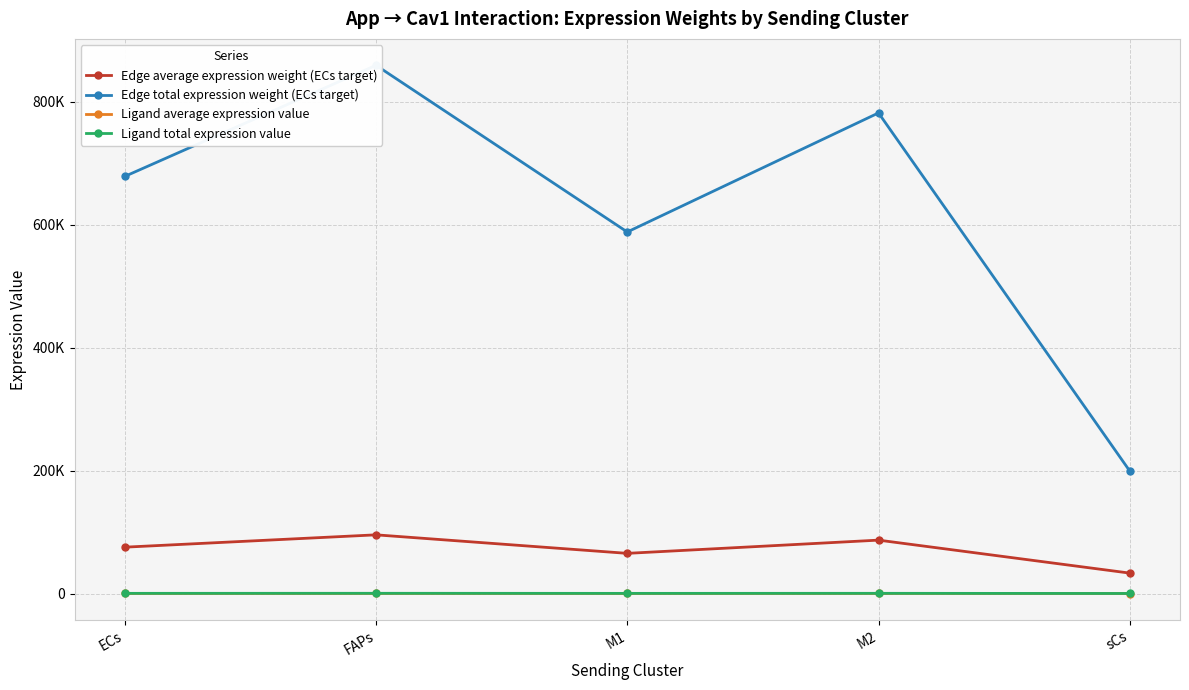

List the labels in order of Ligand average expression value value, smallest first.

sCs, M1, ECs, M2, FAPs